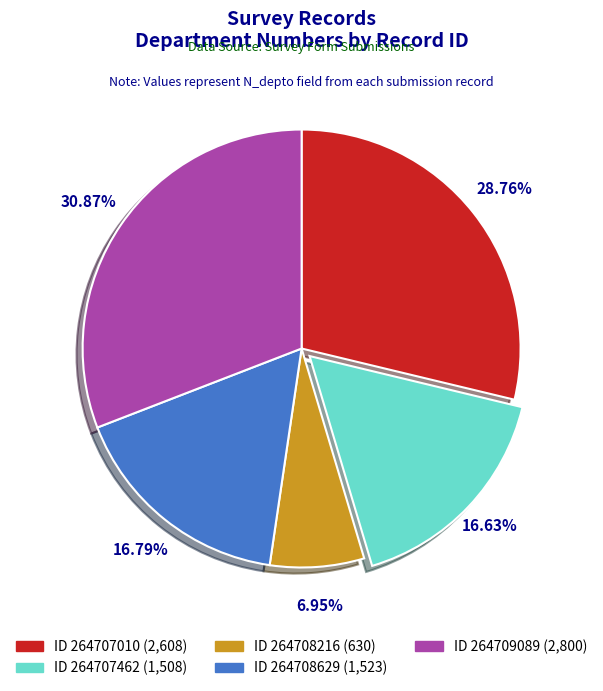

Between ID 264709089 (2,800) and ID 264708216 (630), which is larger?

ID 264709089 (2,800)